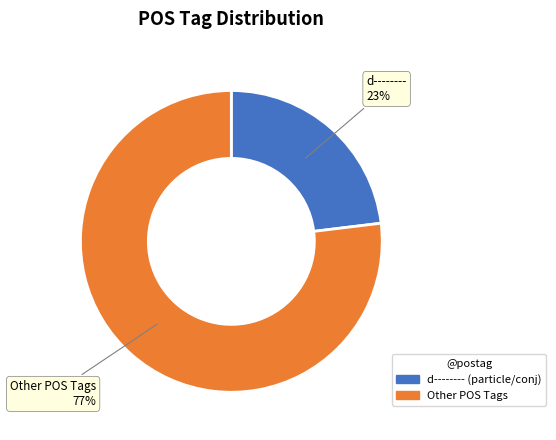

To the nearest percent, what is the average slice percentage?

50%